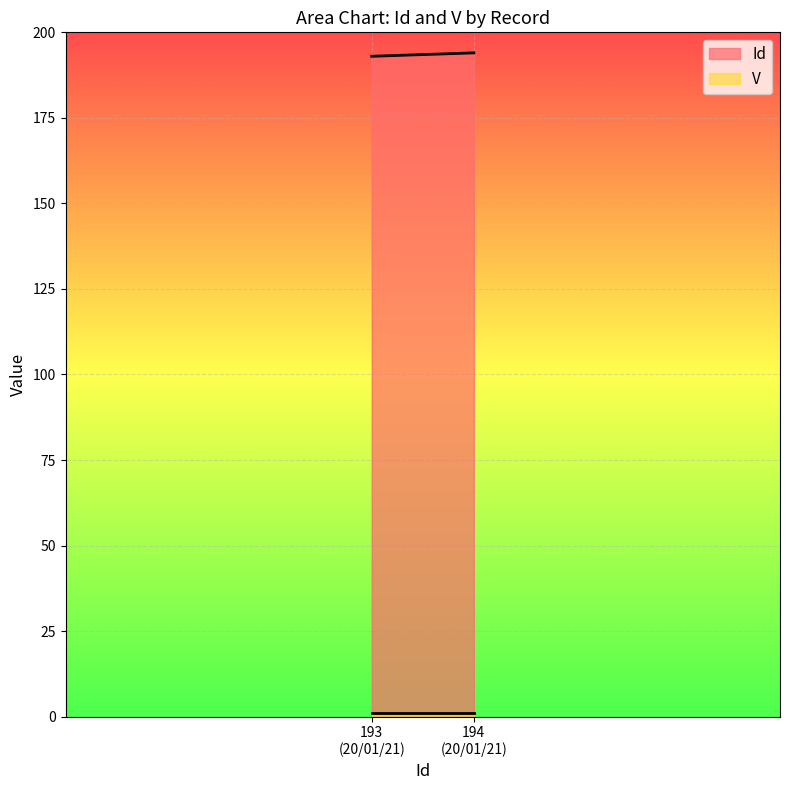

Which series has the widest spread of values?

Id